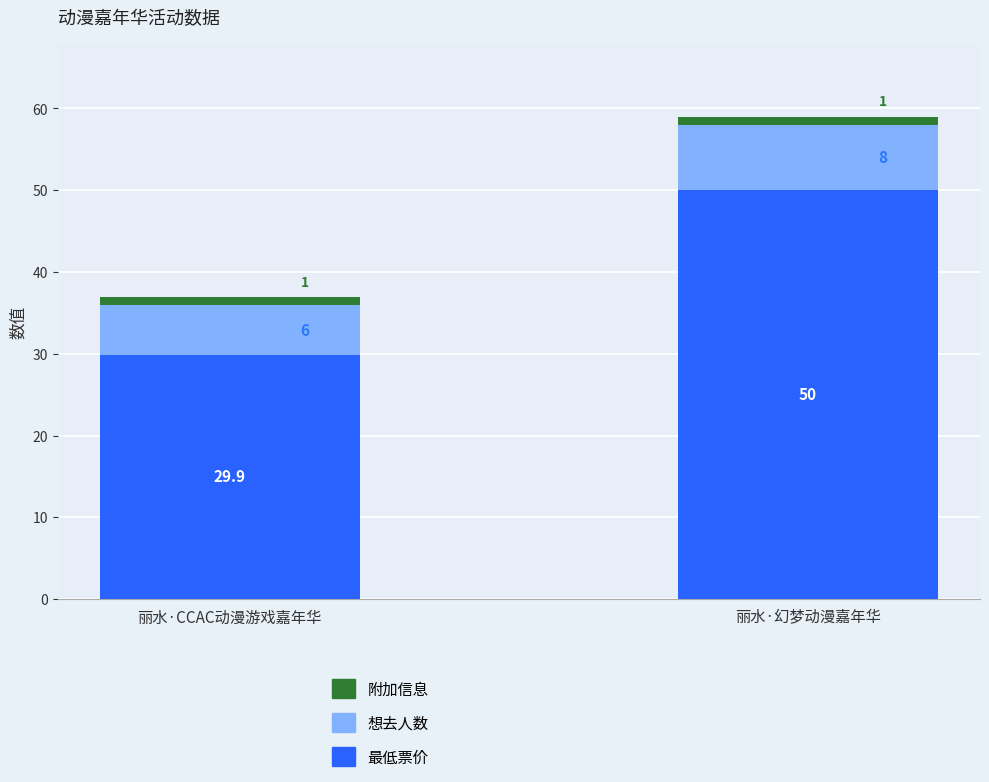

What value does the 最低票价 series have at 丽水·幻梦动漫嘉年华?

50.0